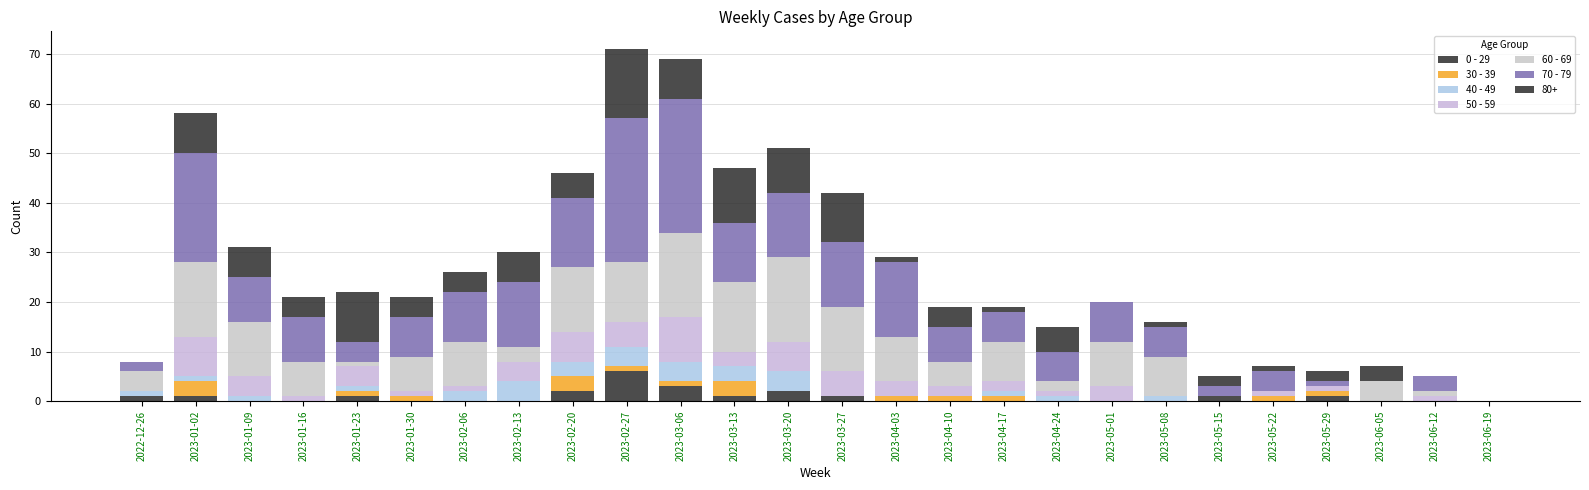

How many data points does each series have?

26